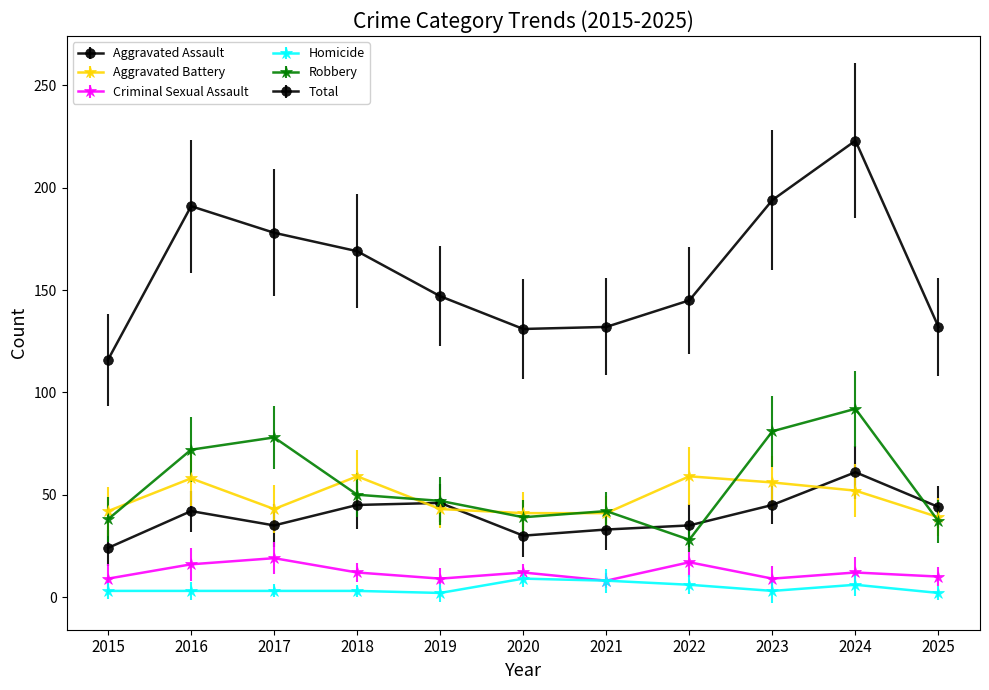

Count the number of categories in the chart.

11